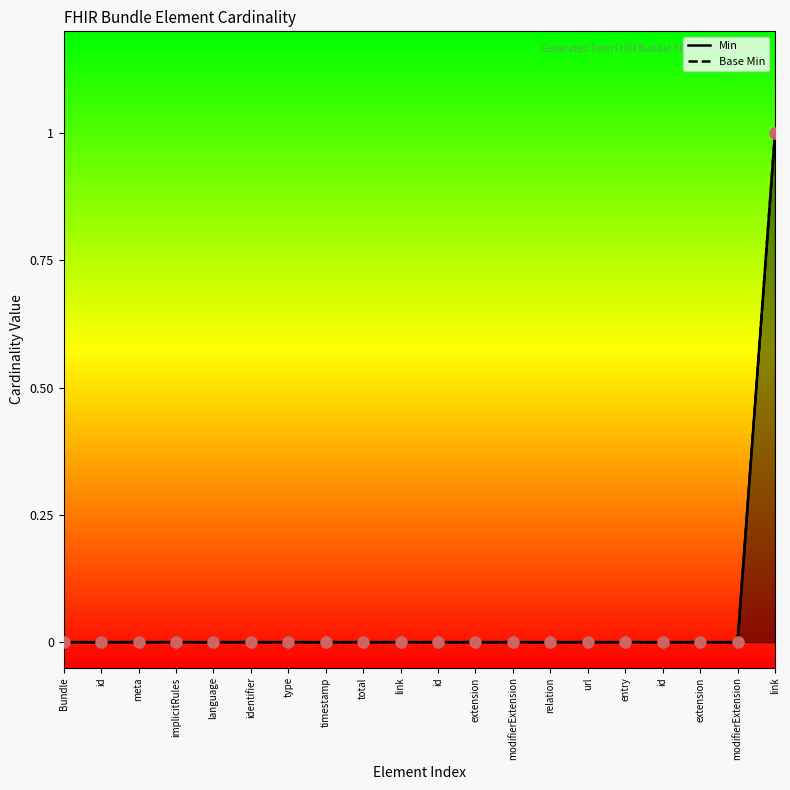

At which category is the sum across all series the highest?

link